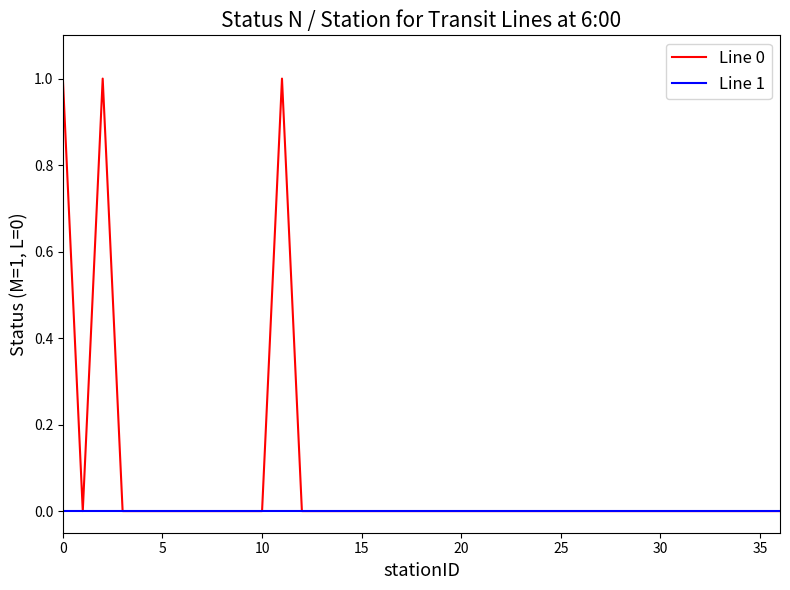

Which series has the widest spread of values?

Line 0